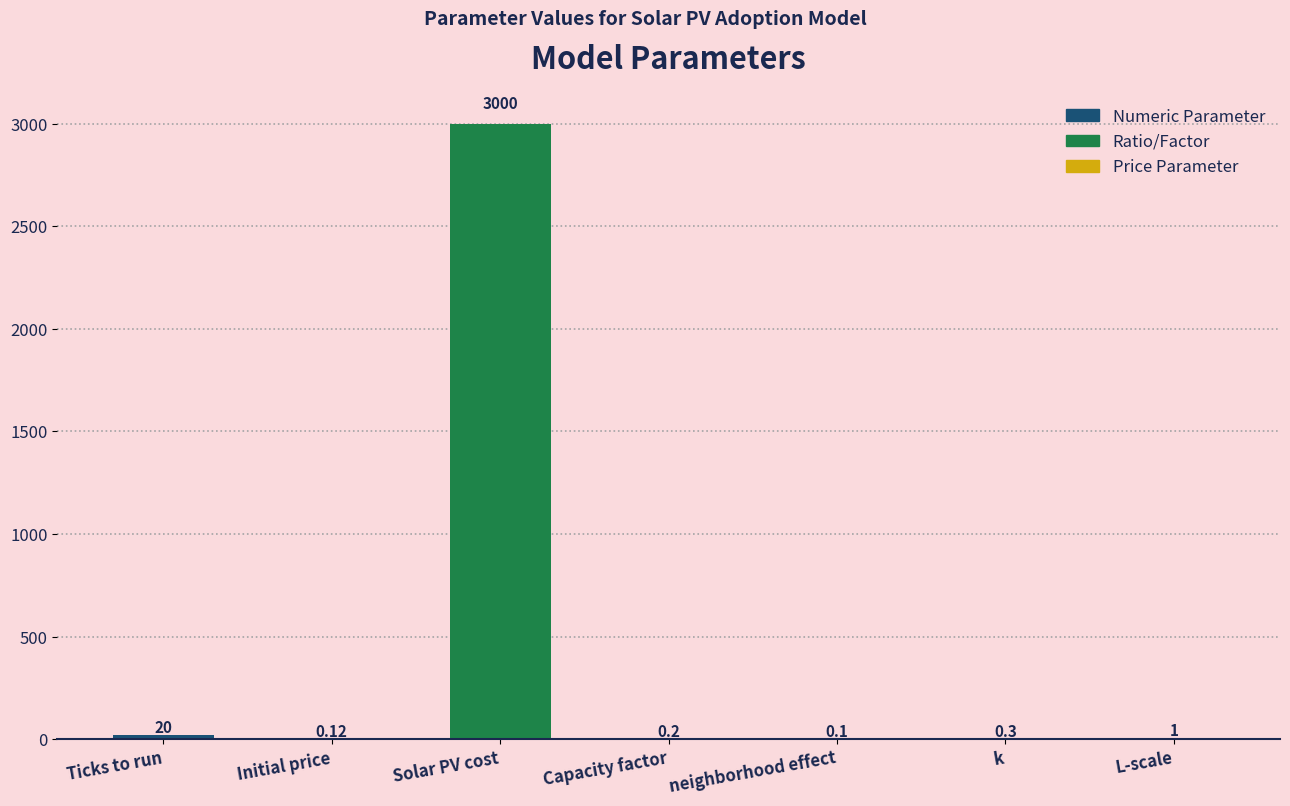

Which category has the highest value across all series?

Solar PV cost